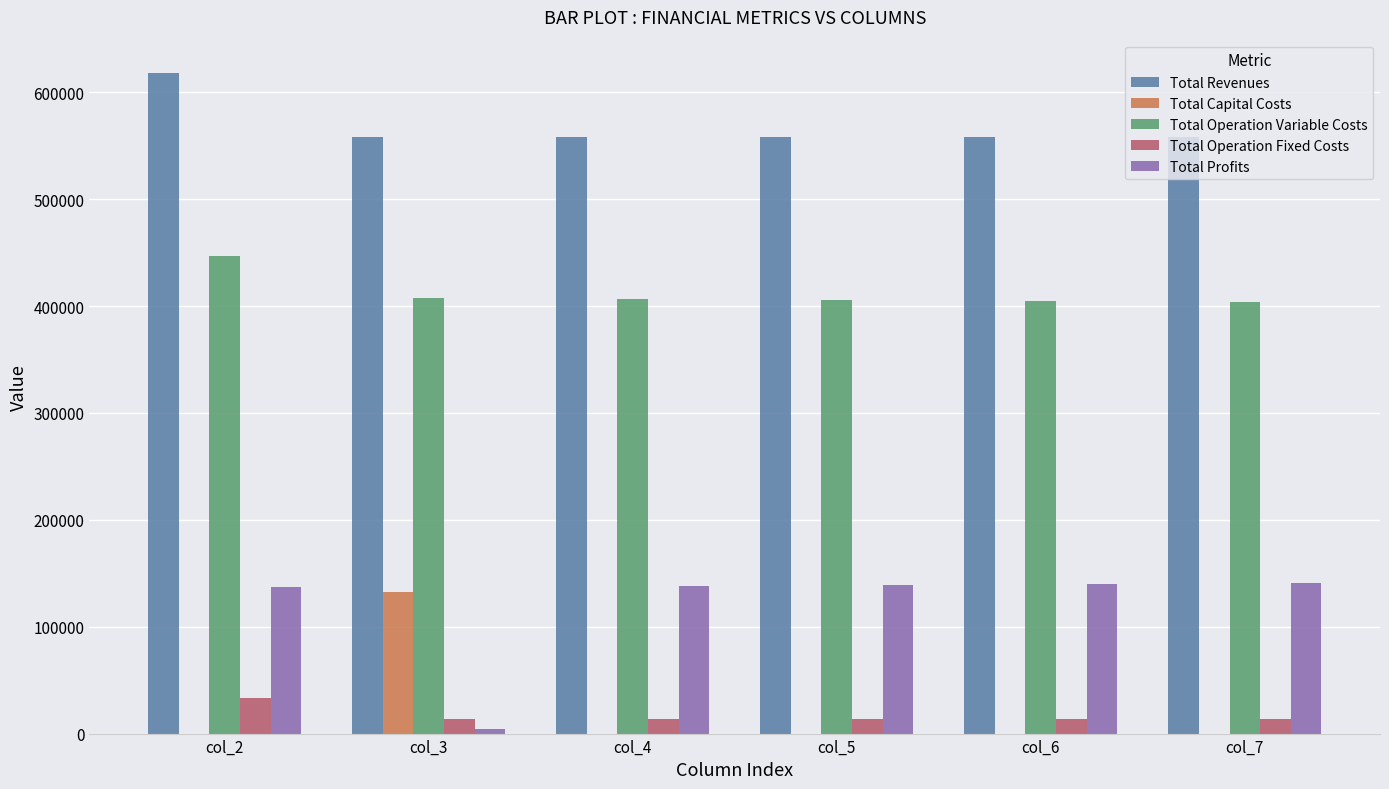

At which category is the sum across all series the highest?

col_2